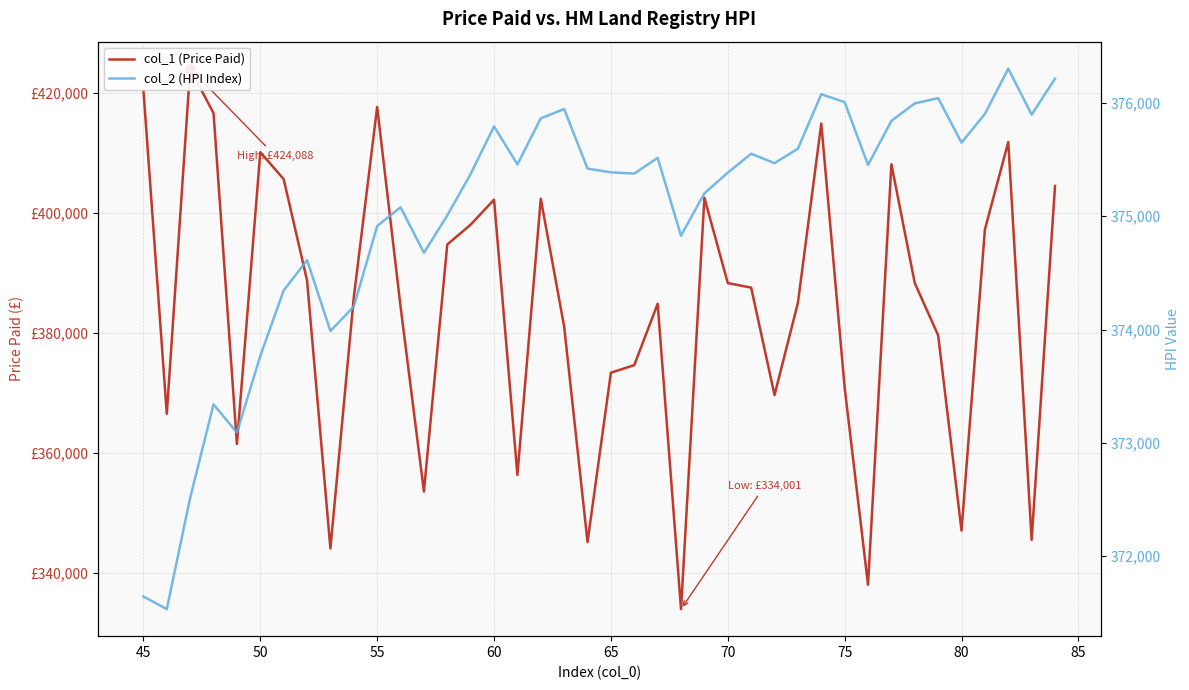

Does the chart display data point markers on the line(s)?

No